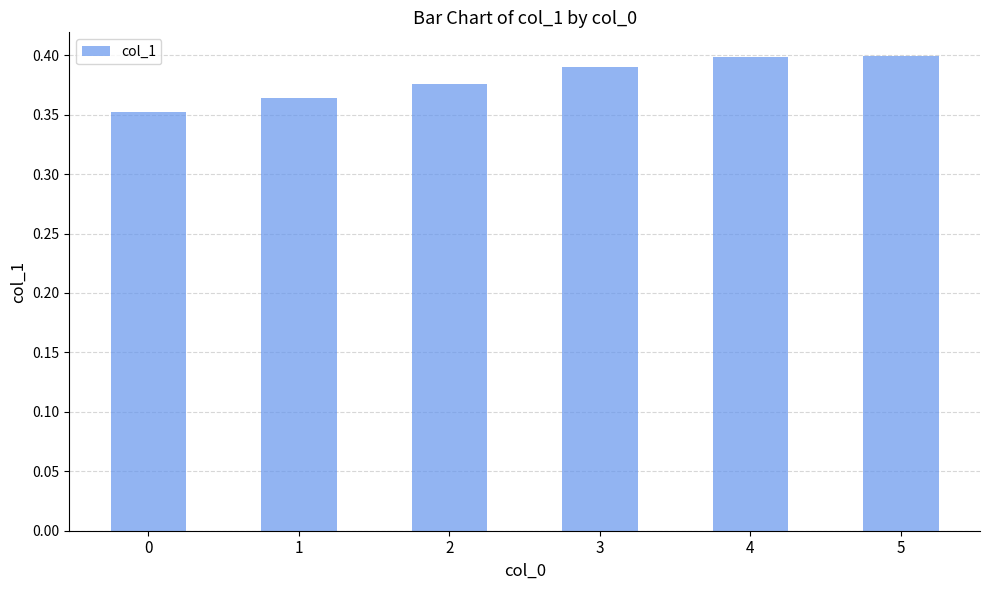

What is the sum of all values?

2.3